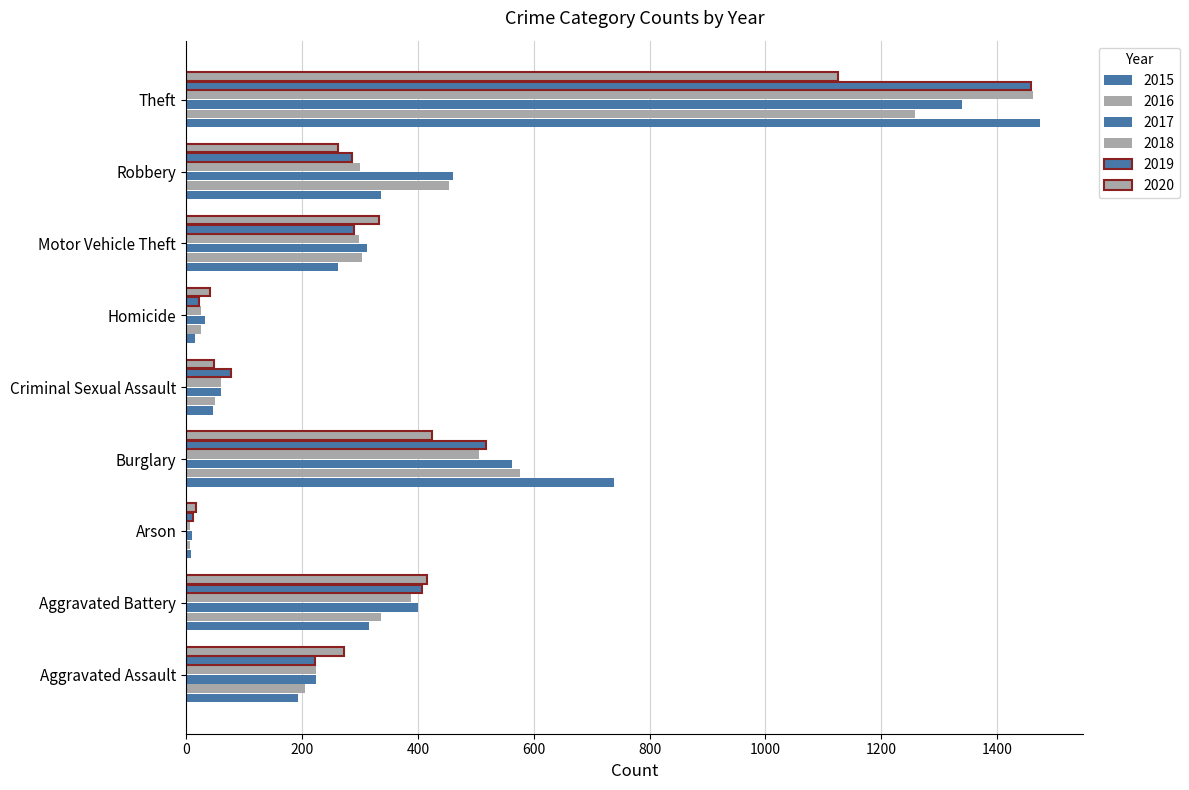

Count the number of categories in the chart.

9